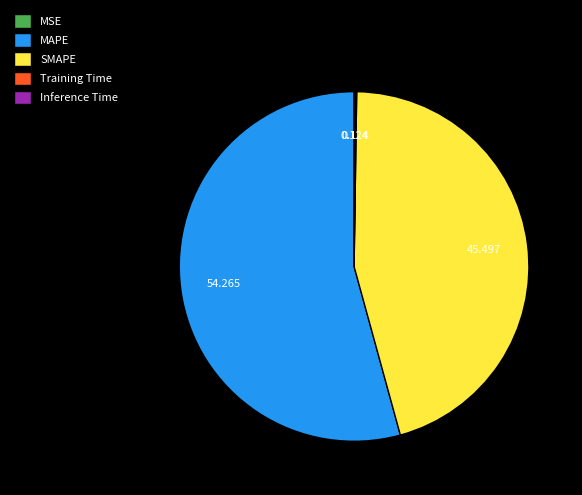

Does MAPE account for over 50% of the chart?

Yes